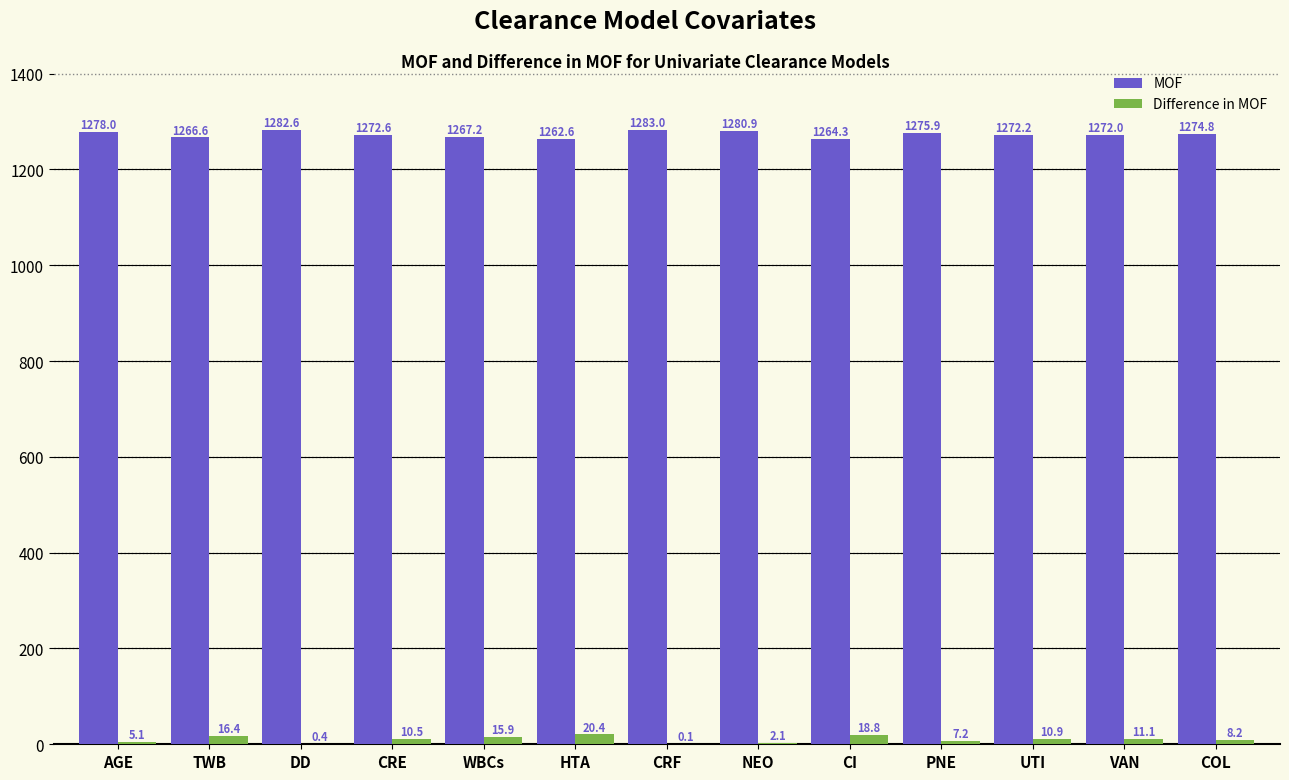

What is the sum of the MOF values at WBCs and COL?

2542.0